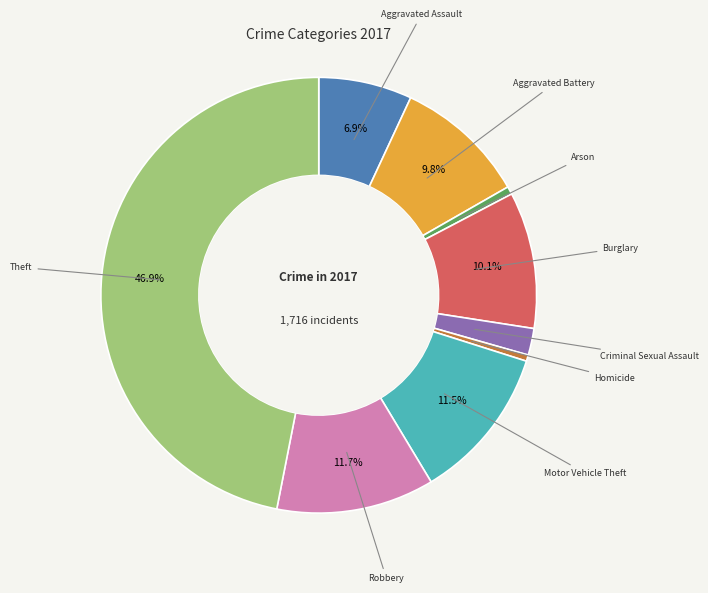

What percentage is the Aggravated Battery slice, to the nearest percent?

10%